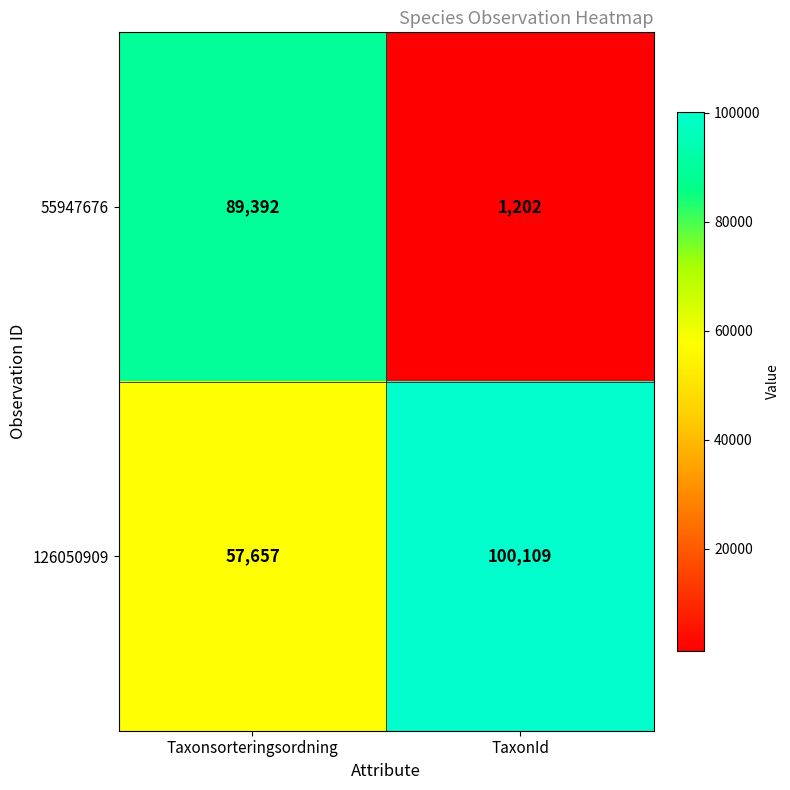

List the series in order of their overall mean, lowest first.

55947676, 126050909